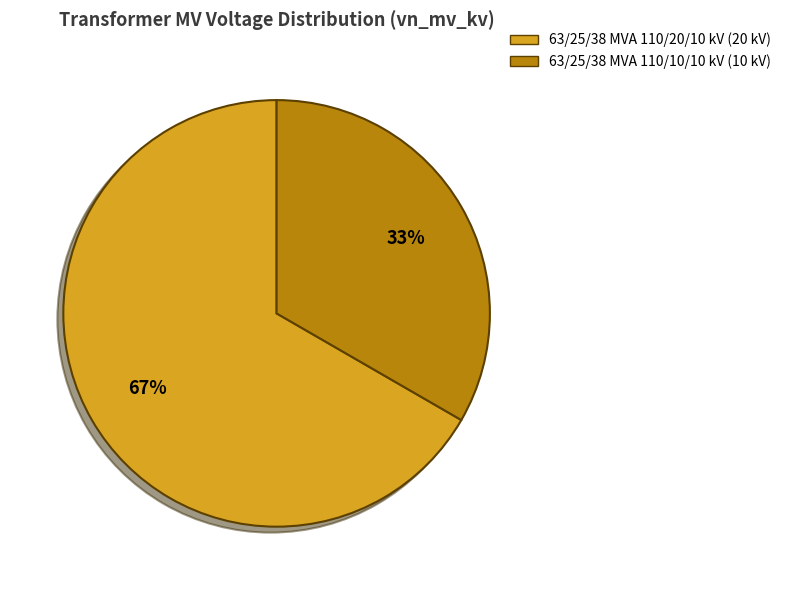

True or false: 63/25/38 MVA 110/10/10 kV accounts for 28% of the total.

False